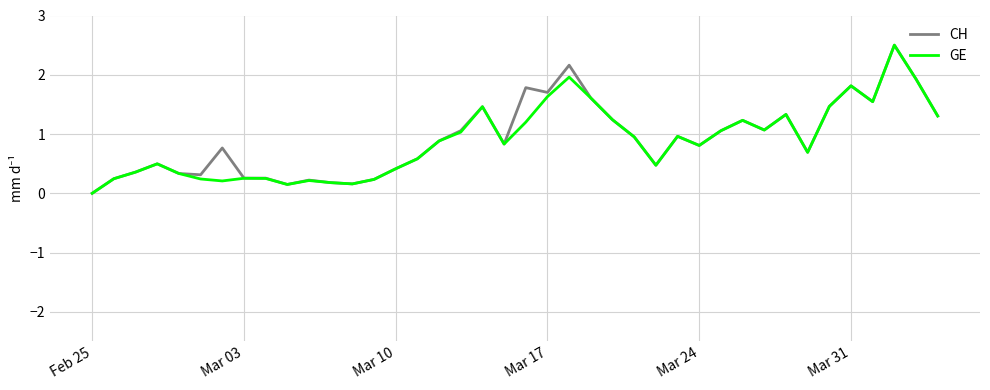

Does the chart have visible grid lines?

Yes